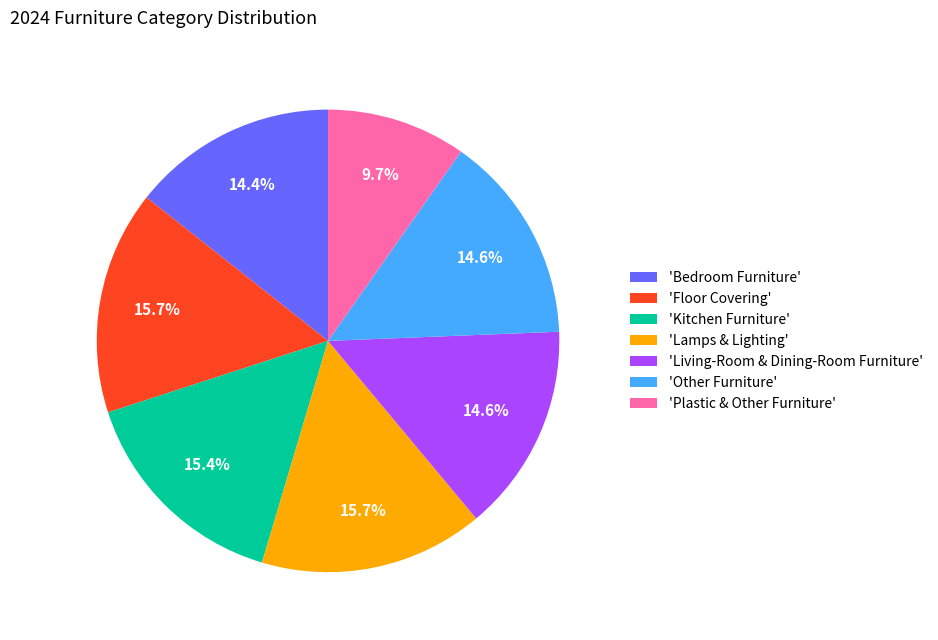

Which has a higher value, 'Living-Room & Dining-Room Furniture' or 'Plastic & Other Furniture'?

'Living-Room & Dining-Room Furniture'